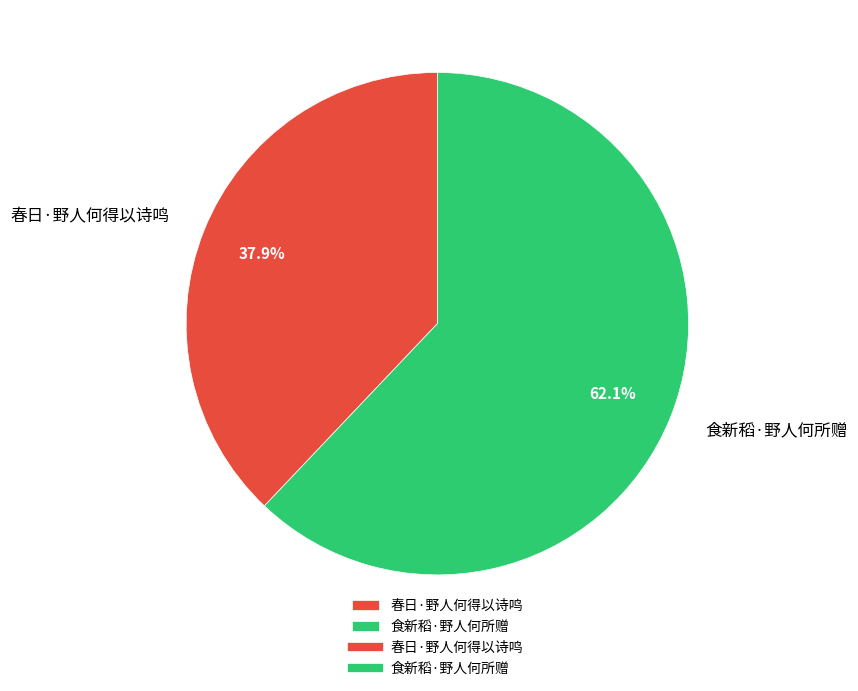

To the nearest percent, what is the average slice percentage?

50%